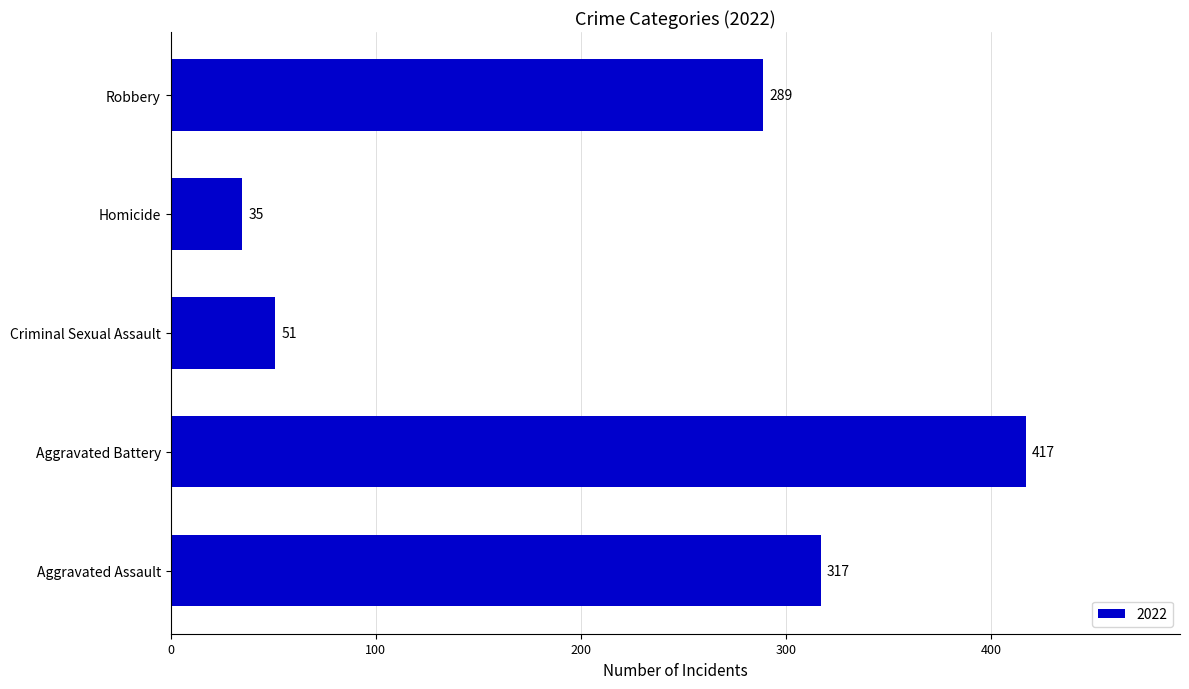

What value does the data have at Aggravated Assault, to the nearest 10?

320